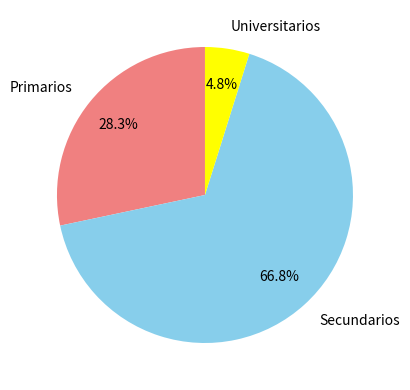

To the nearest percent, what is the combined percentage of Universitarios and Secundarios?

72%